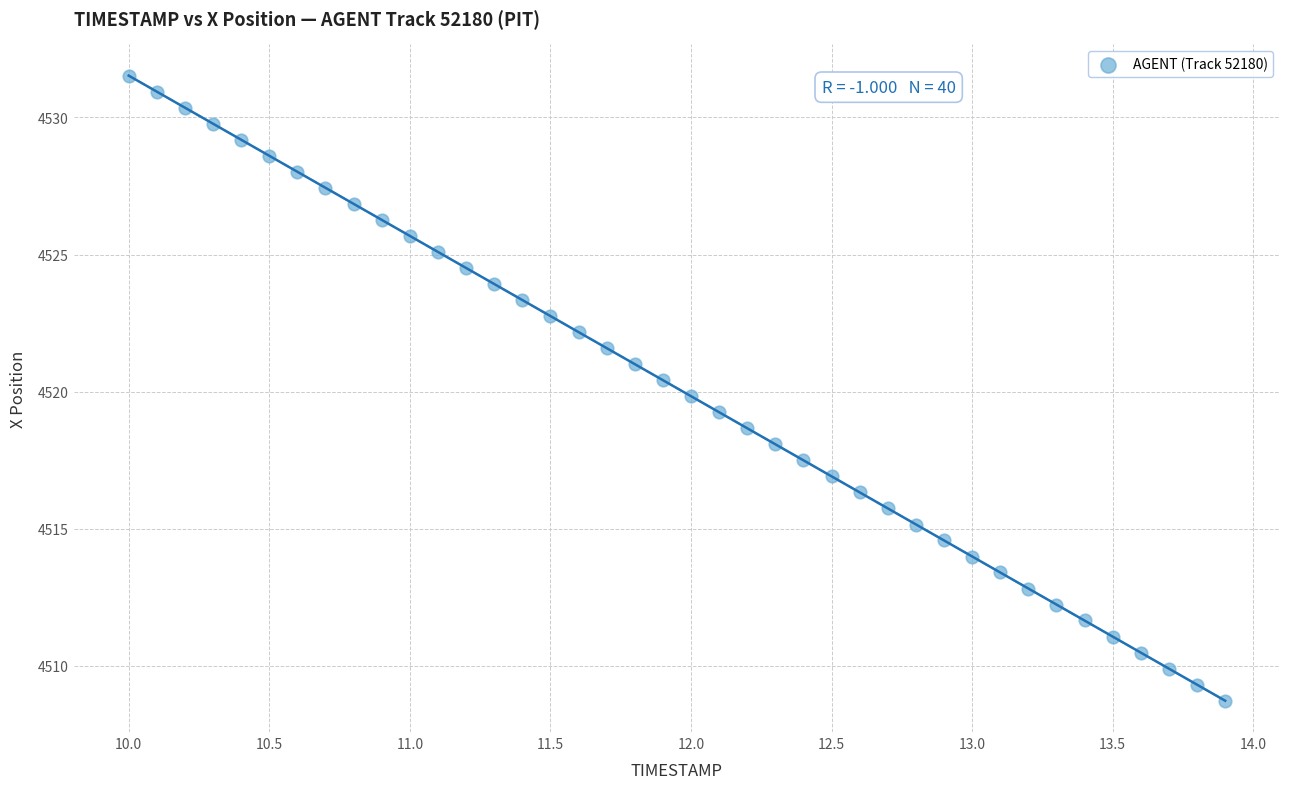

What is the range of X values (max minus min)?

3.9